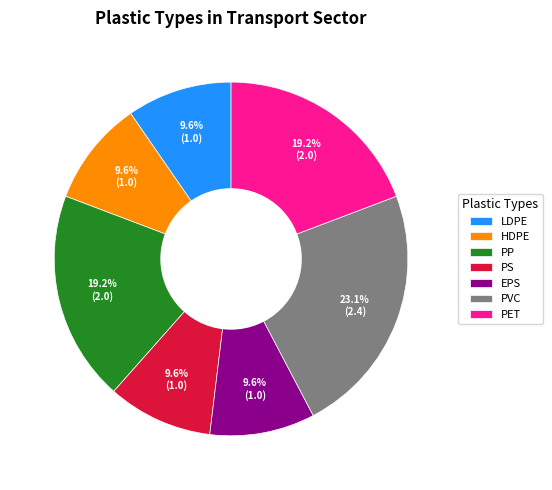

What percentage is the EPS slice, to the nearest percent?

10%